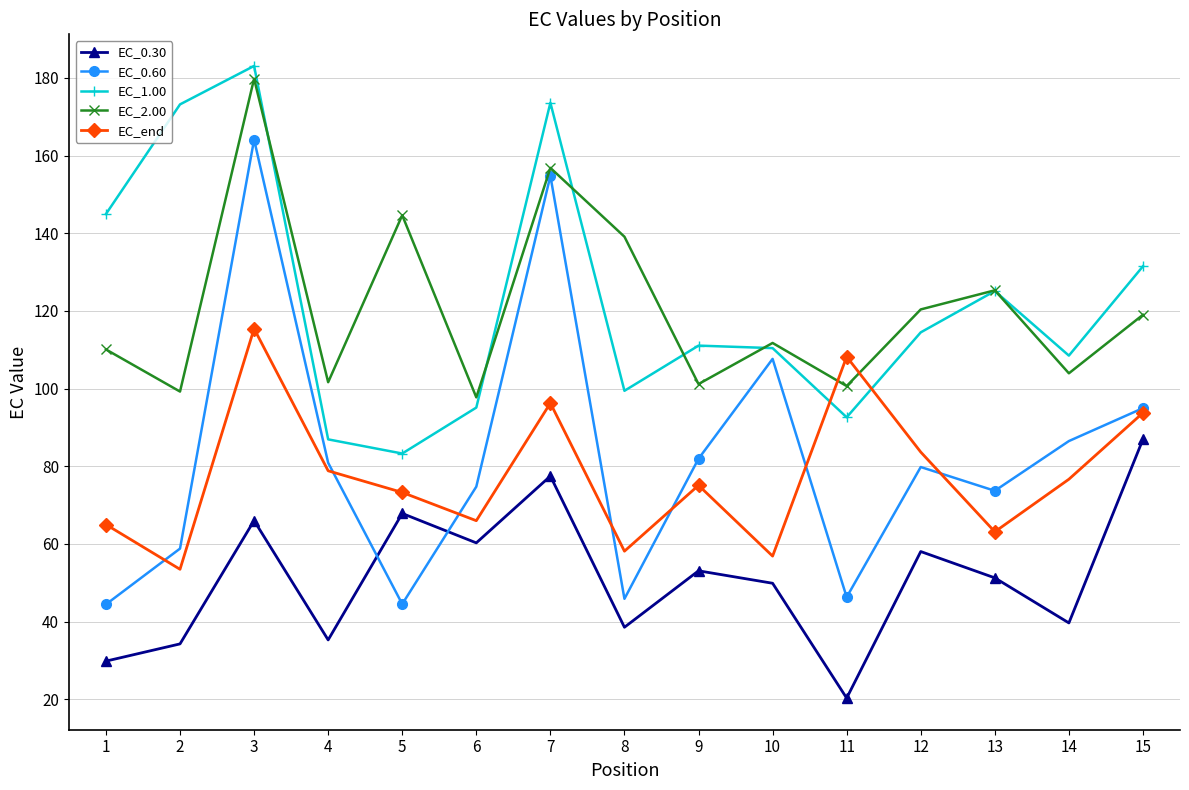

Which series has the widest spread of values?

EC_0.60